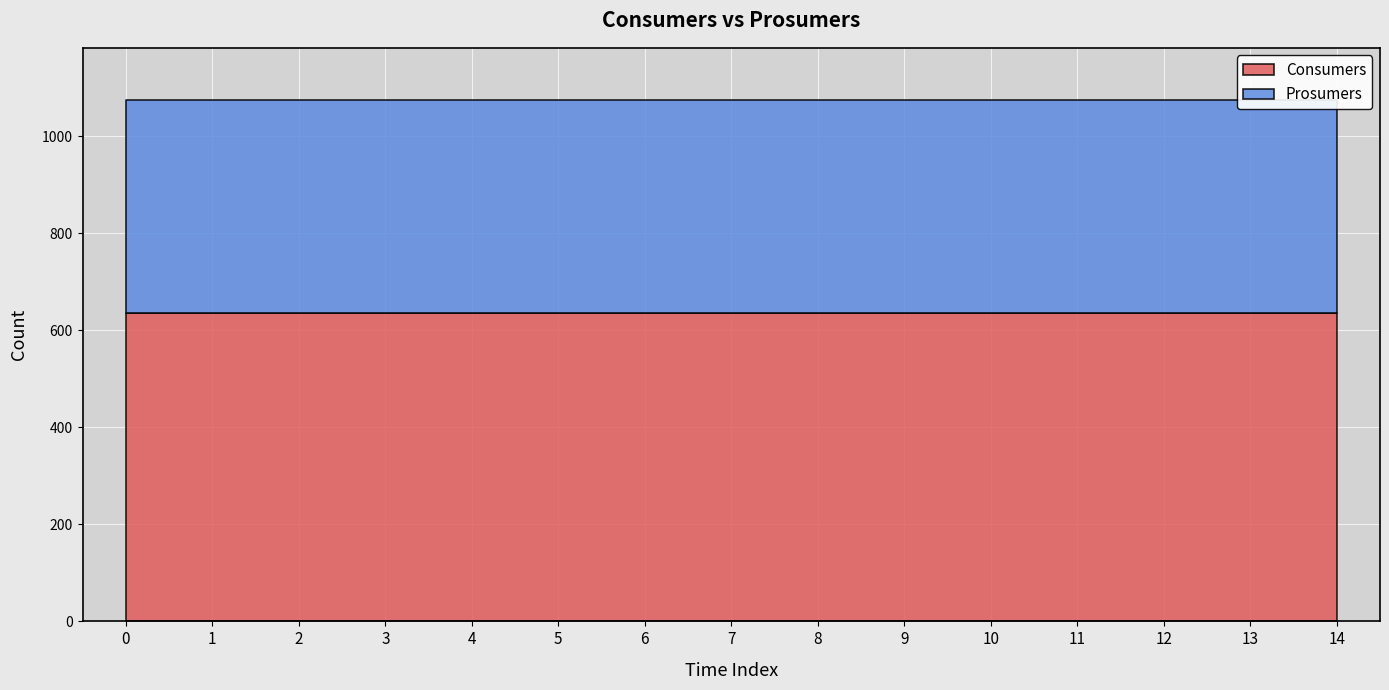

How many distinct data groups are displayed?

2